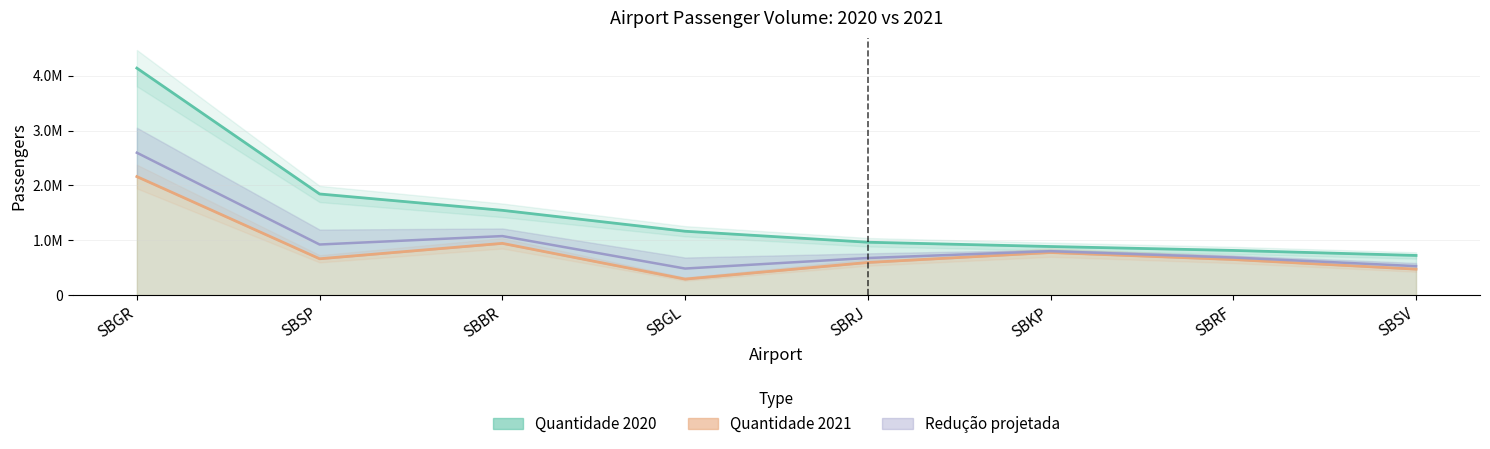

What is the average value of the Quantidade 2020 series?

1510713.4